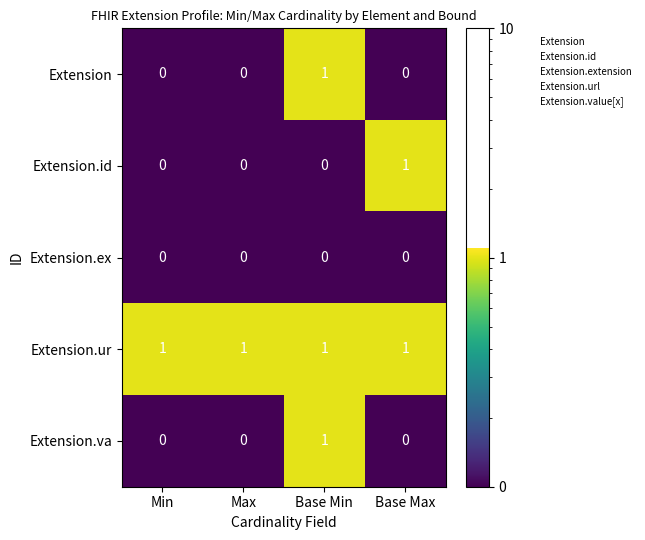

True or false: Extension.va has a value of 0 at Min.

True